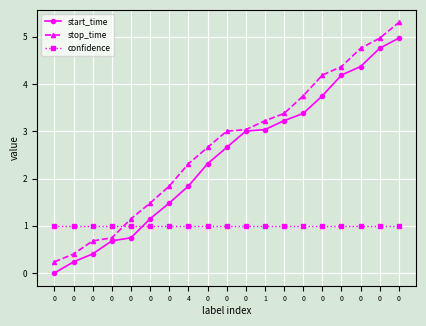

What is the difference between the stop_time values at 0 and 0?

1.5